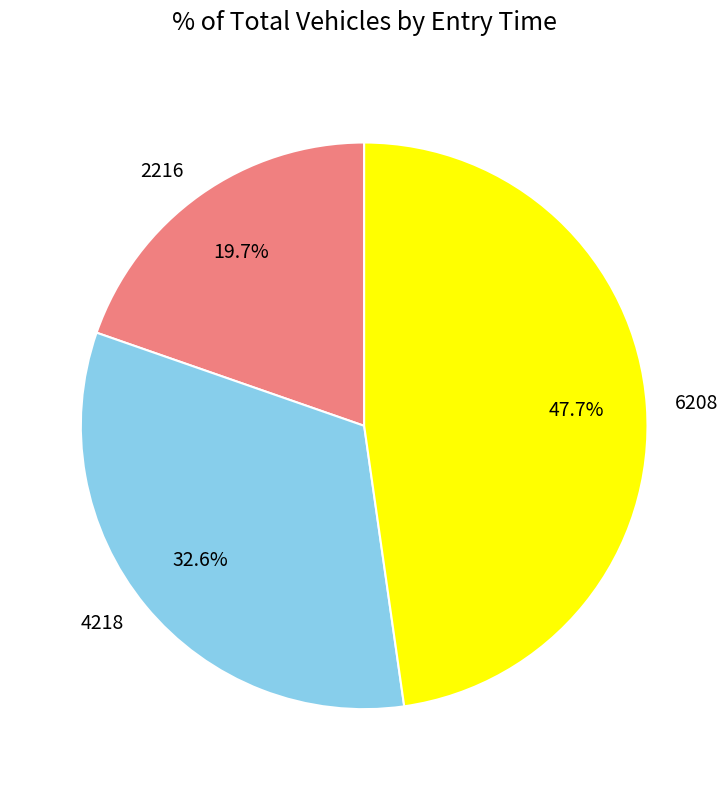

Which slice is the smallest?

2216